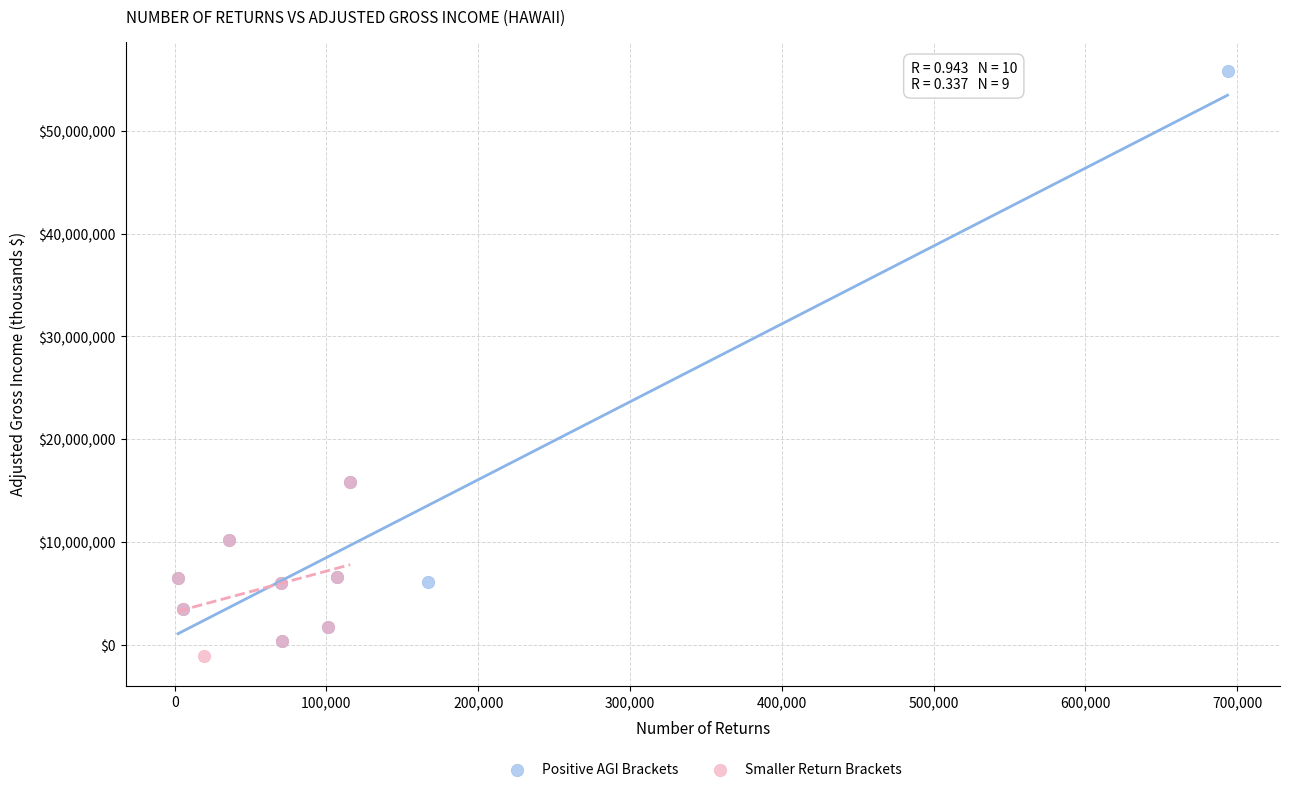

Which series has the widest spread of Y values?

Positive AGI Brackets